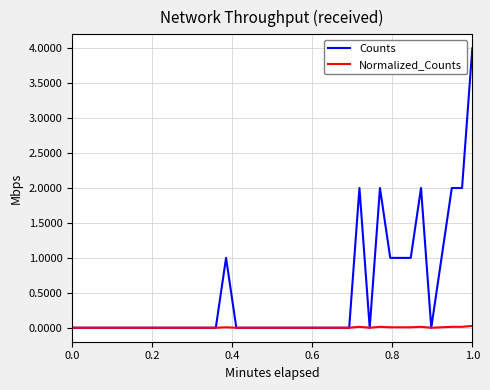

List the series in order of their overall mean, lowest first.

Normalized_Counts, Counts